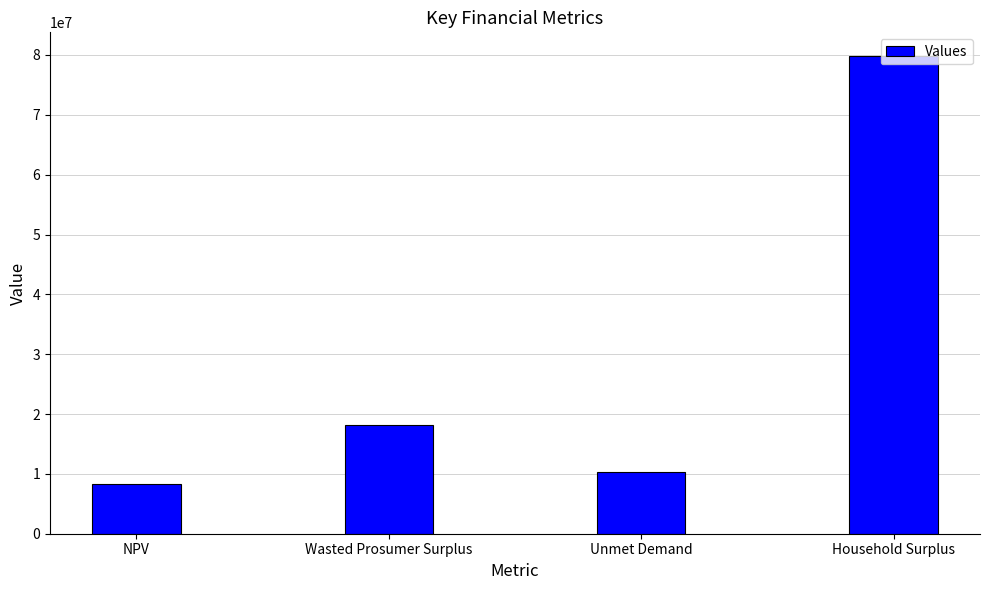

What is the difference between the maximum and minimum values?

71539558.8